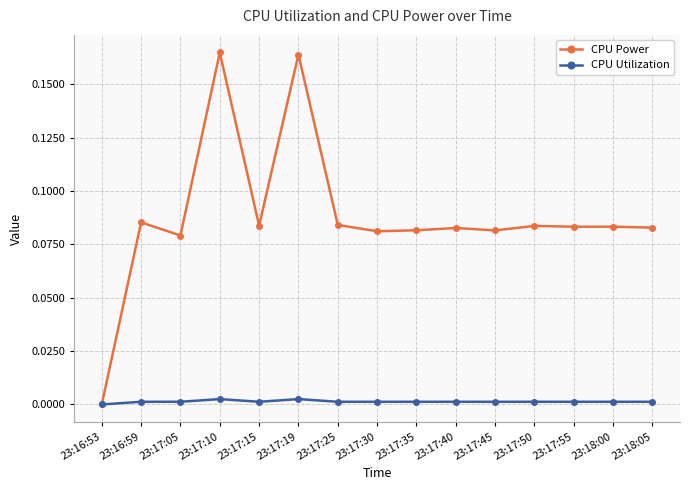

Which series has the largest range (max minus min)?

CPU Power